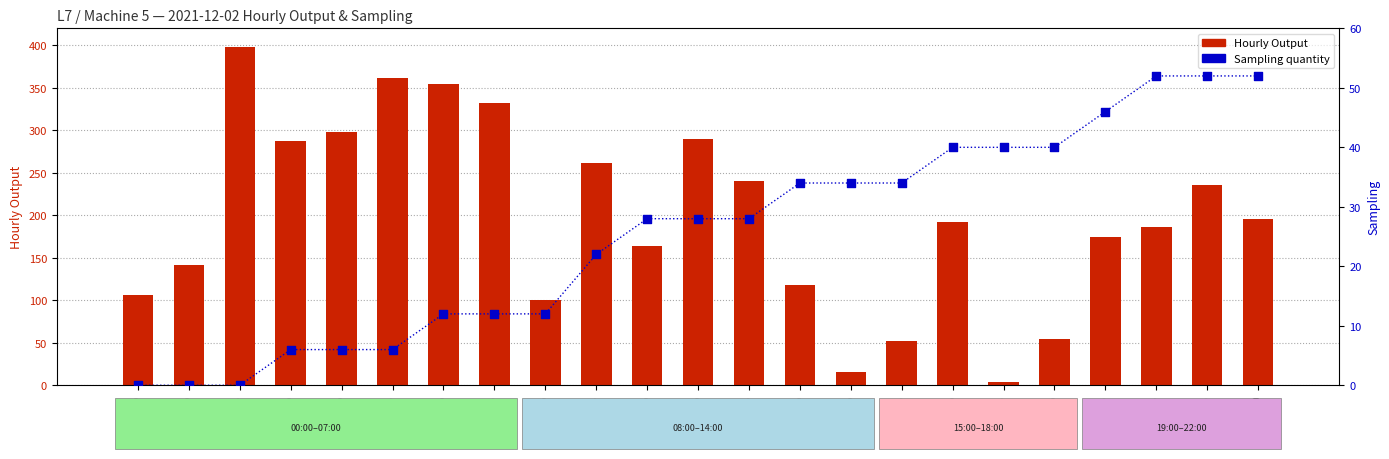

At which category is the sum across all series the highest?

02:00